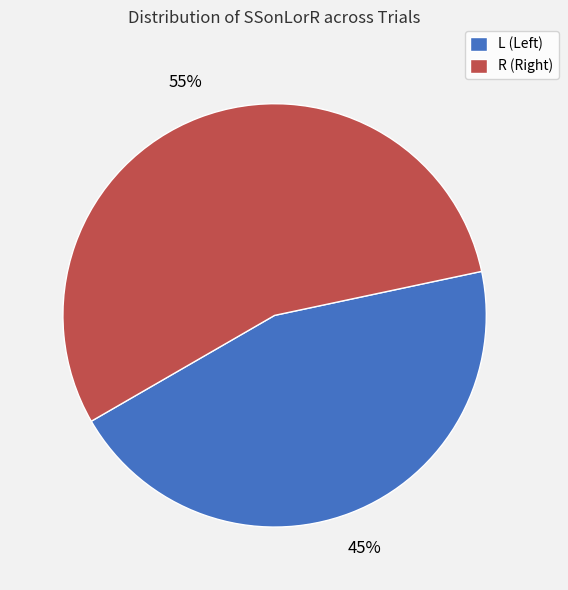

What is the smallest slice in the pie chart?

L